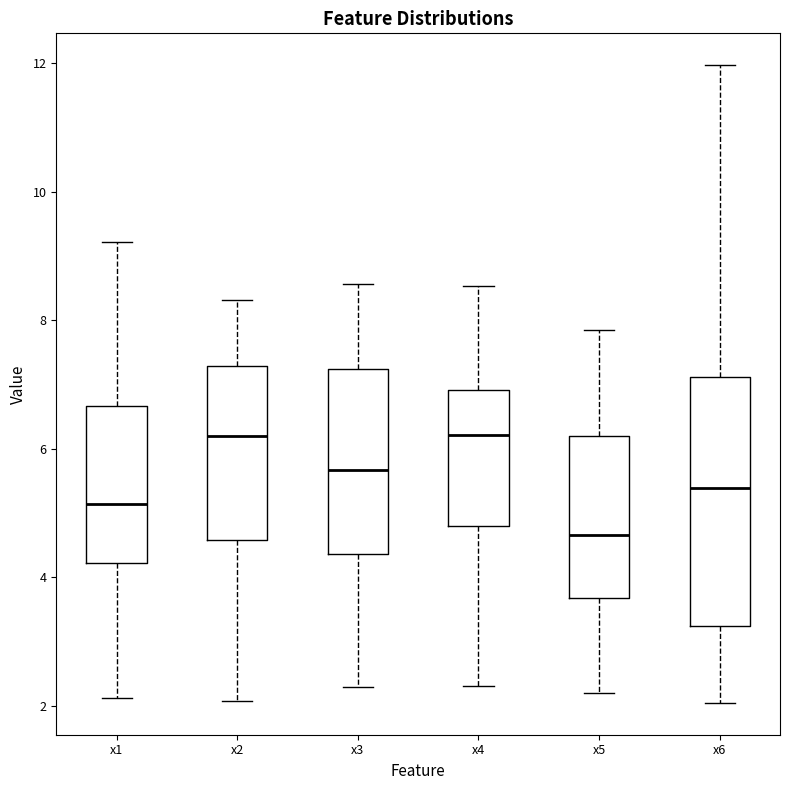

Which box is the tallest, from its lower edge to its upper edge?

x6